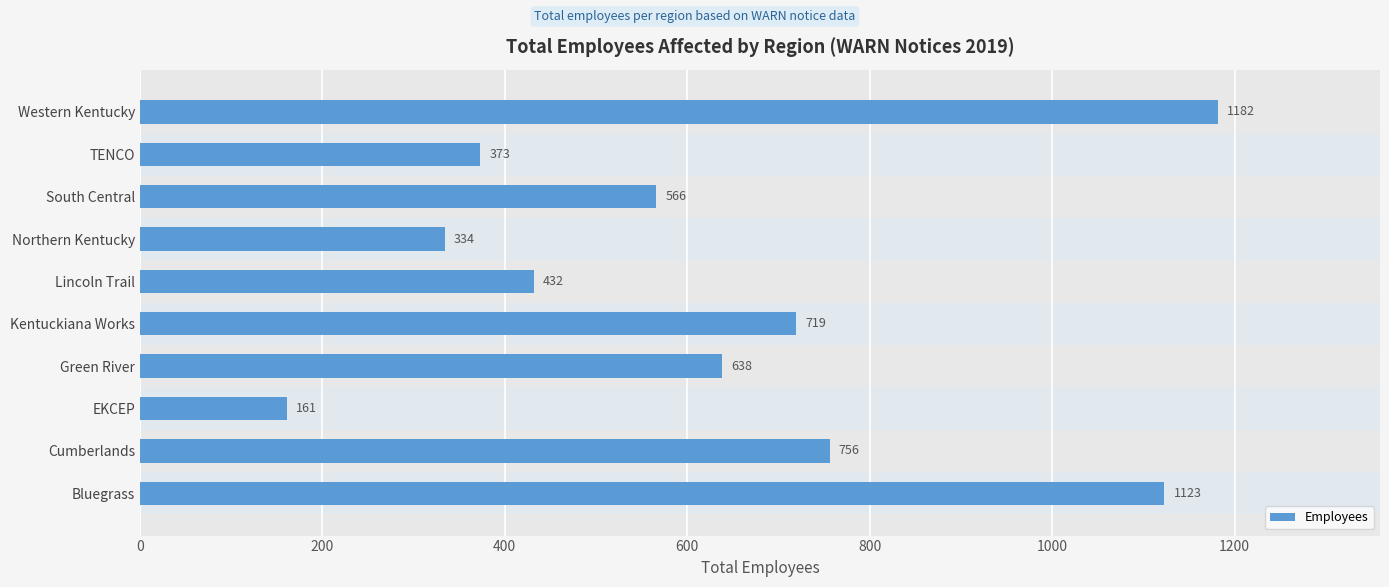

What is the change in value from Northern Kentucky to South Central?

+232